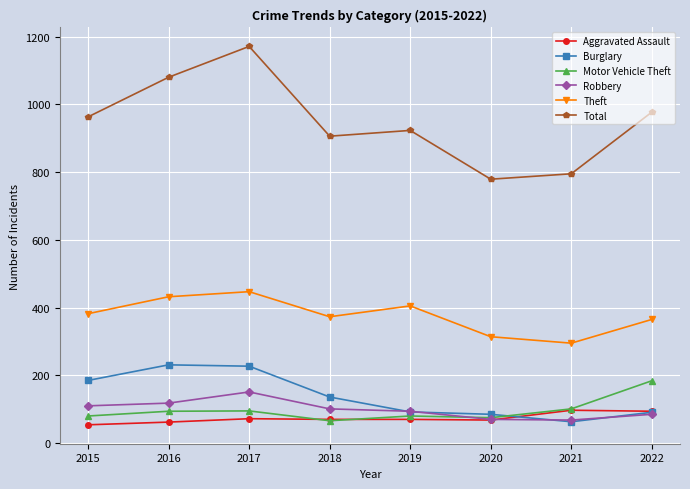

Is the value of Total at 2018 greater than the value of Motor Vehicle Theft at 2016?

Yes